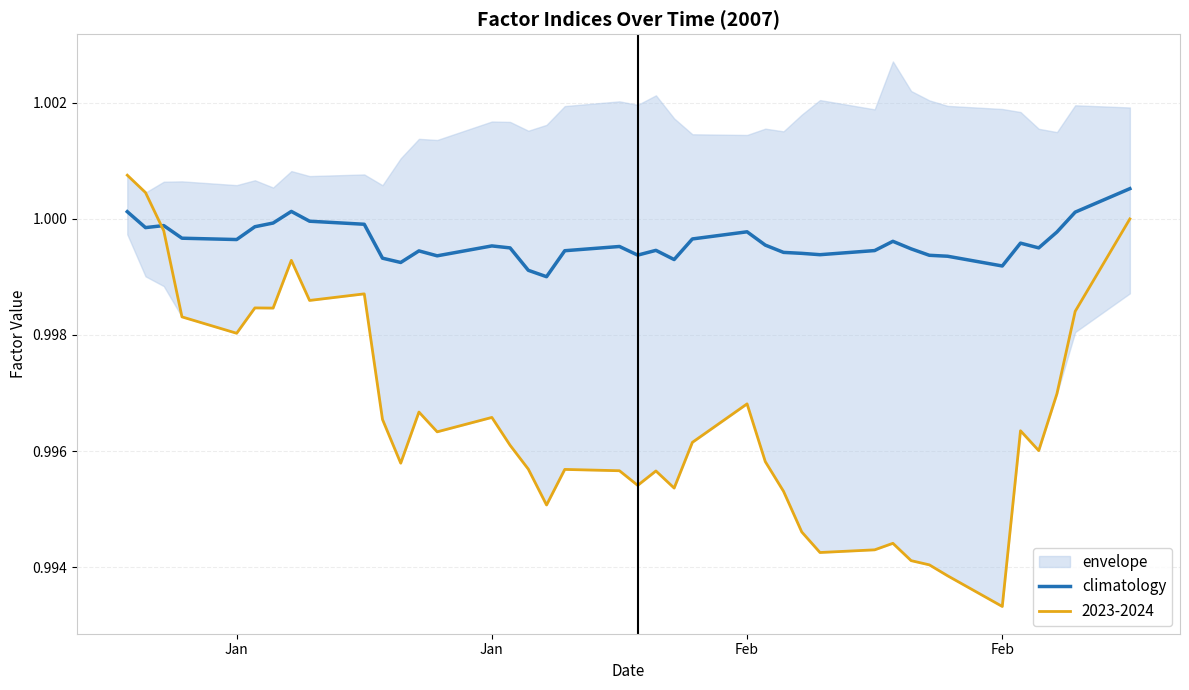

How many lines are shown in the chart?

1